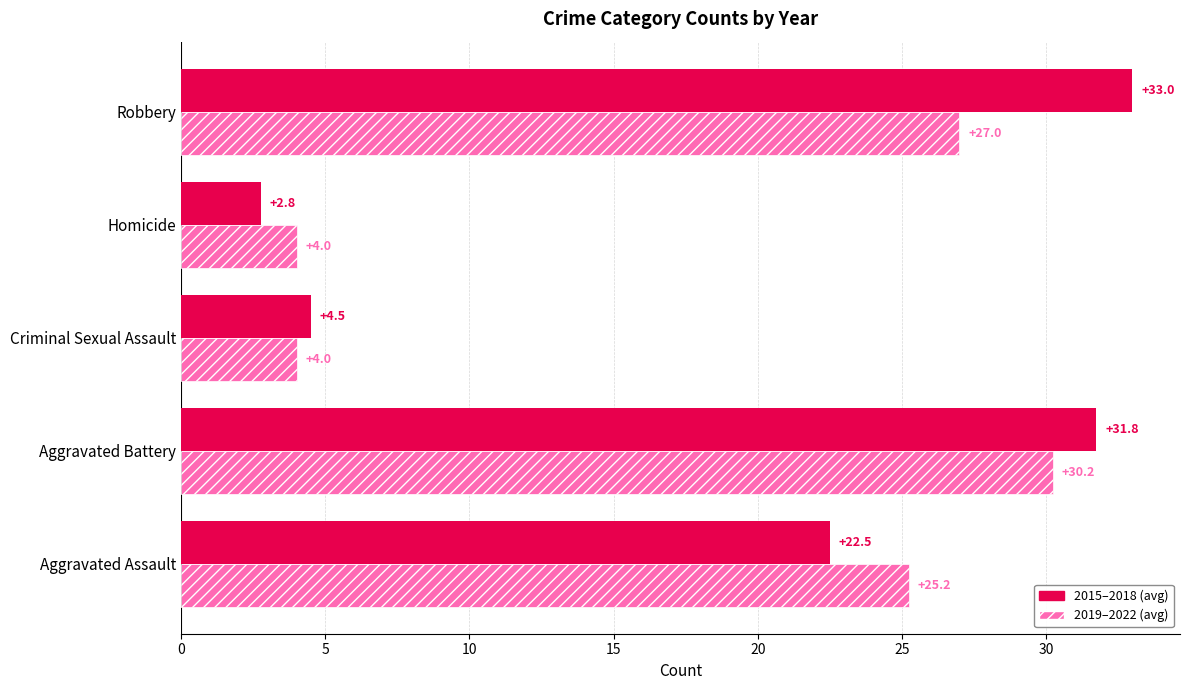

At which label does 2015–2018 (avg) reach its peak?

Robbery